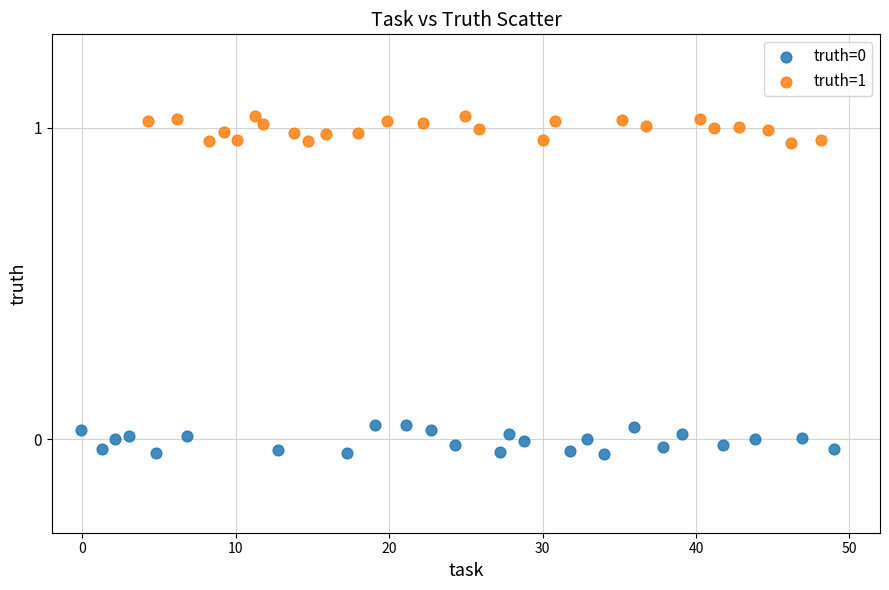

Which series contains the highest Y value?

truth=1